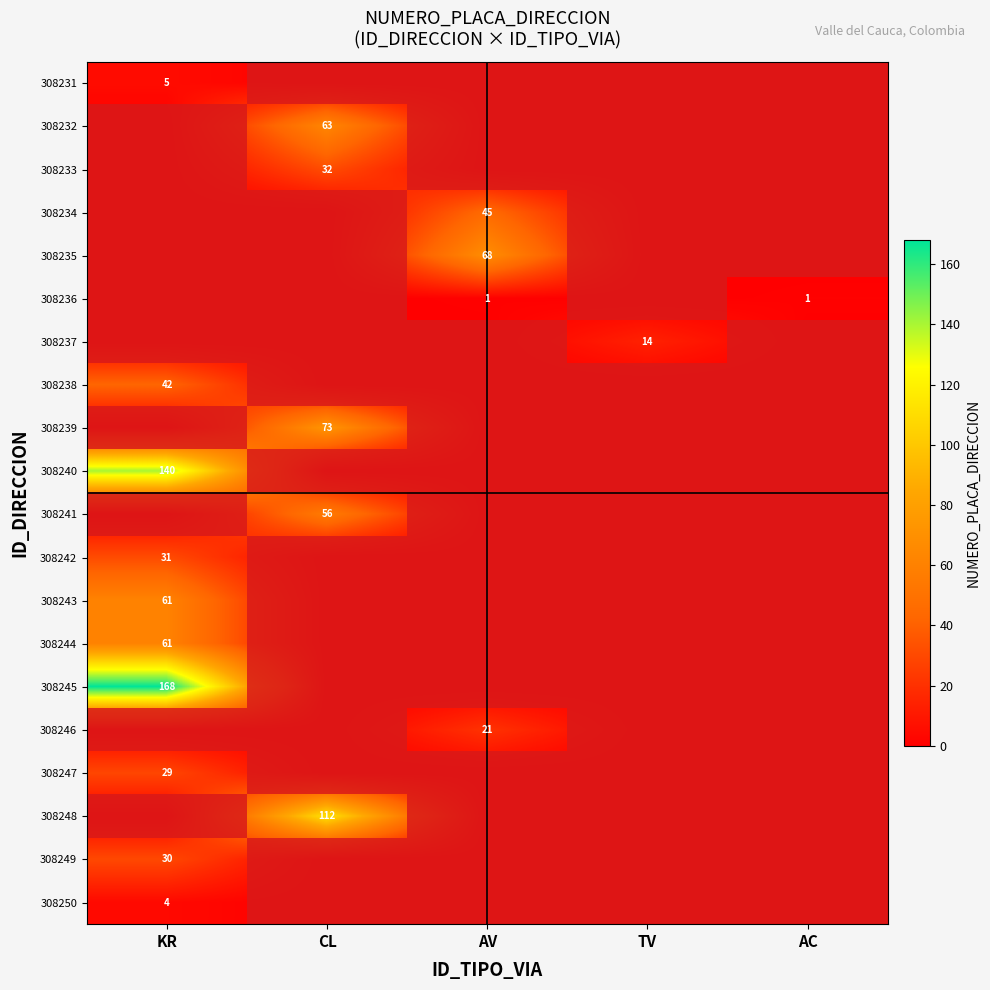

The 308245 series shows 168 at KR. True or false?

True